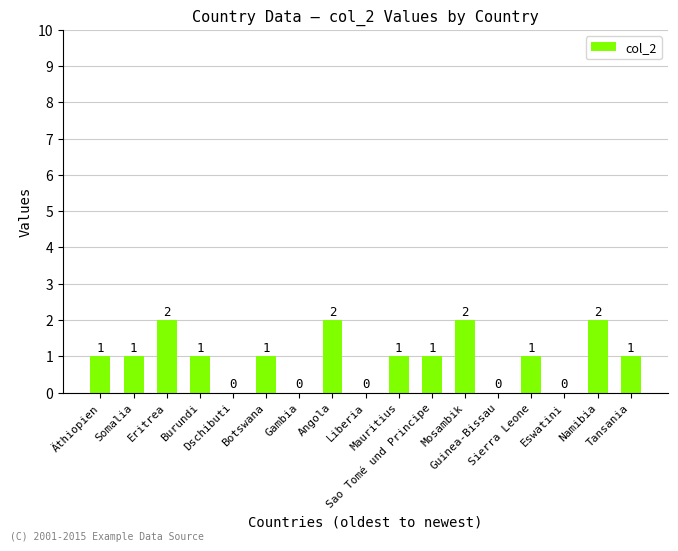

The chart shows a value of 0 at Guinea-Bissau. True or false?

True